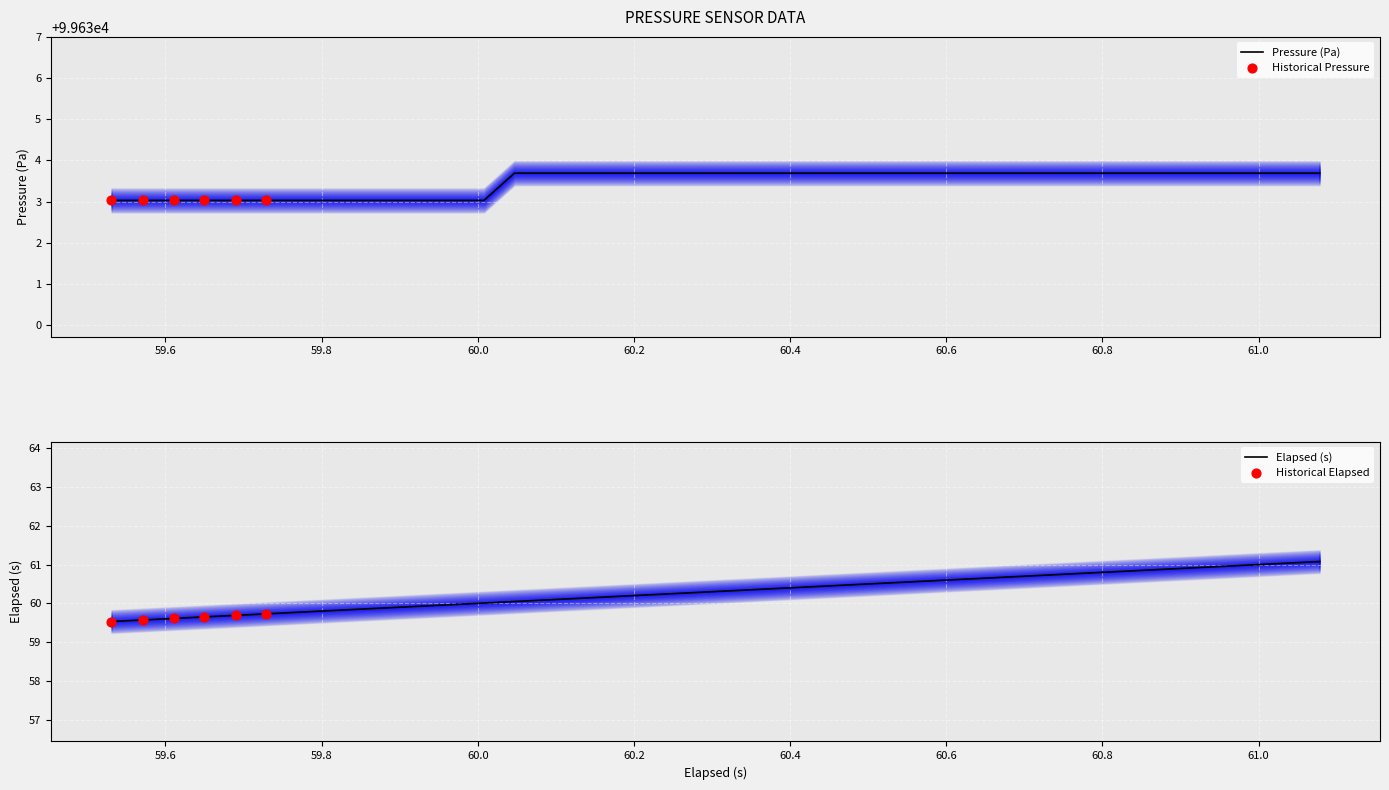

Which series has the largest total across all categories?

pressure